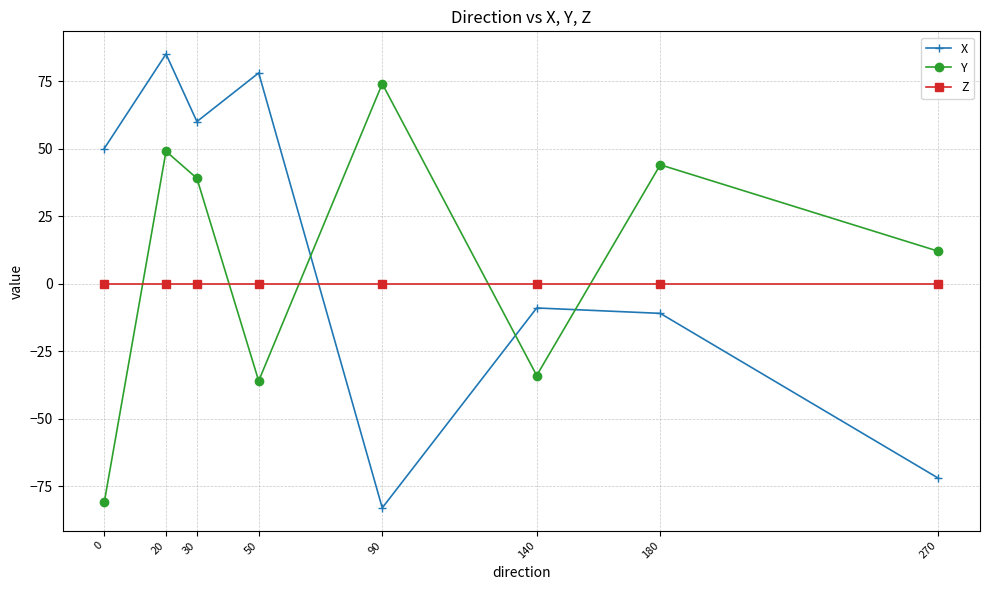

Reading left to right, list all the values displayed in this chart.

X: 0=50	20=85	30=60	50=78	90=-83	140=-9	180=-11	270=-72
Y: 0=-81	20=49	30=39	50=-36	90=74	140=-34	180=44	270=12
Z: 0=0	20=0	30=0	50=0	90=0	140=0	180=0	270=0